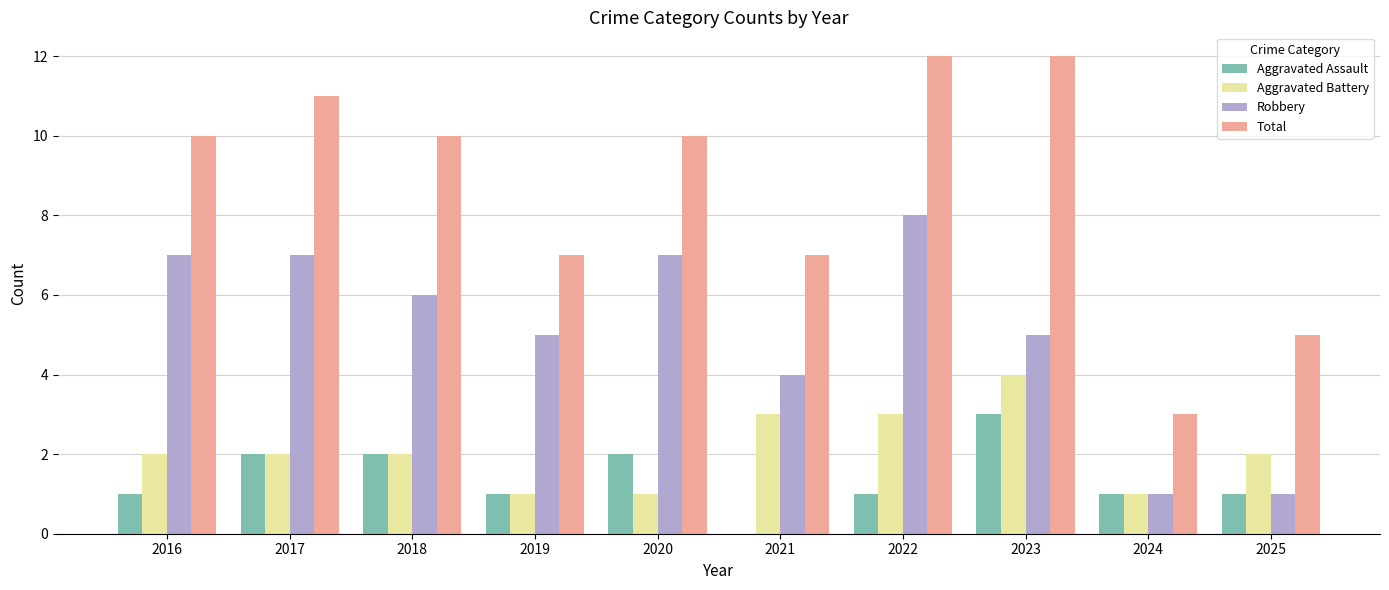

What is the approximate value of Aggravated Battery at 2017?

2